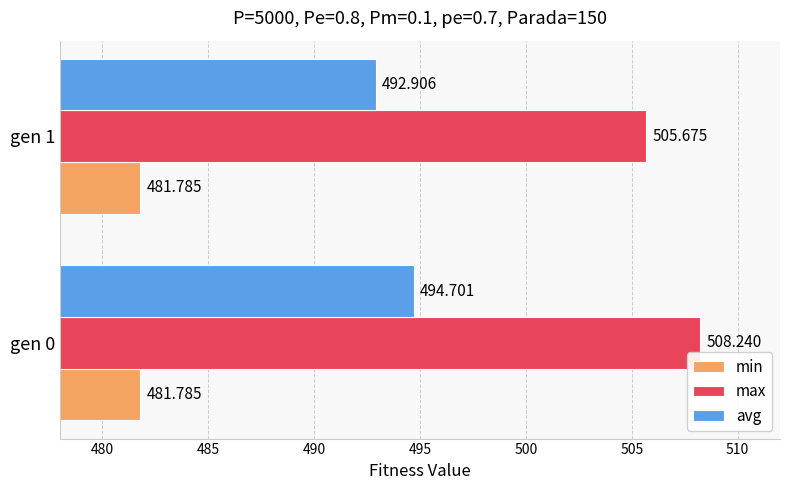

Is the value of avg at gen 1 greater than the value of min at gen 0?

Yes